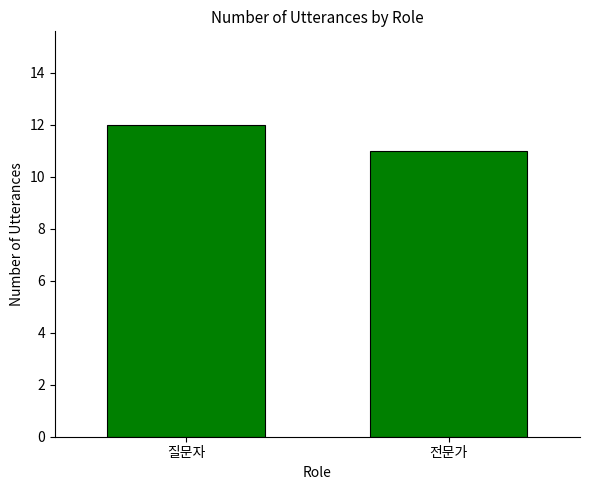

What is the value of the 1st bar from the left?

12